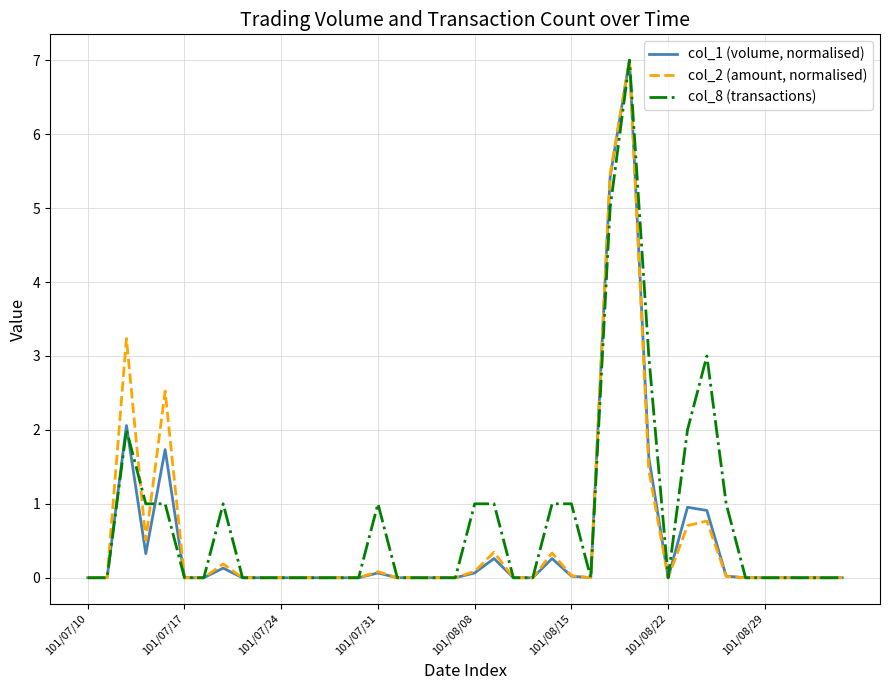

What is the difference between the maximum and minimum values in the col_8 (transactions) series?

7.0